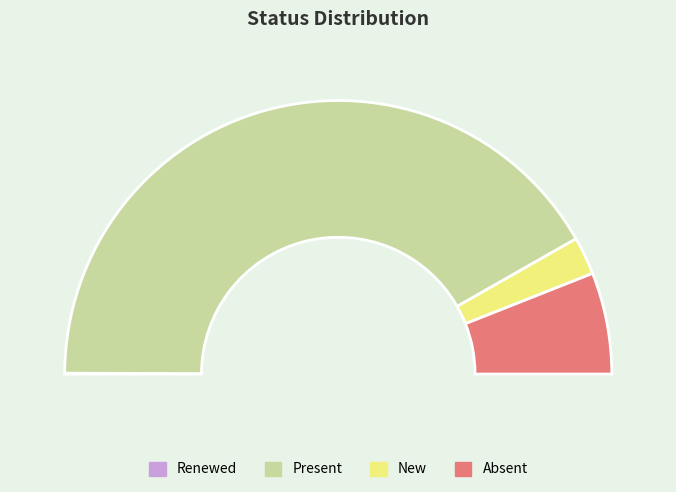

Which category has the smallest portion of the pie?

Renewed